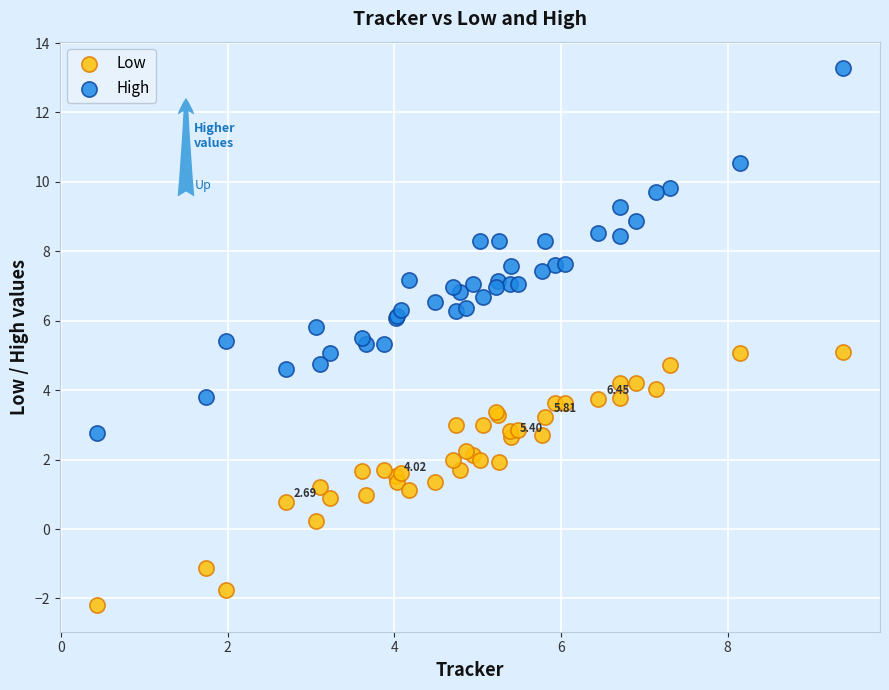

Which series reaches the minimum Y coordinate?

Low